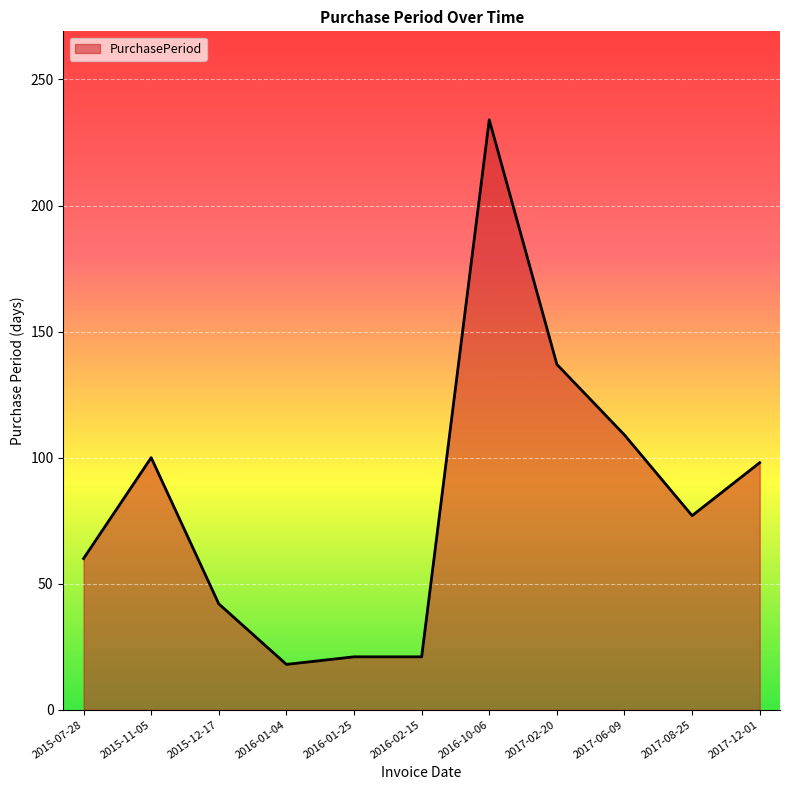

At which label does the data first exceed 77?

2015-11-05